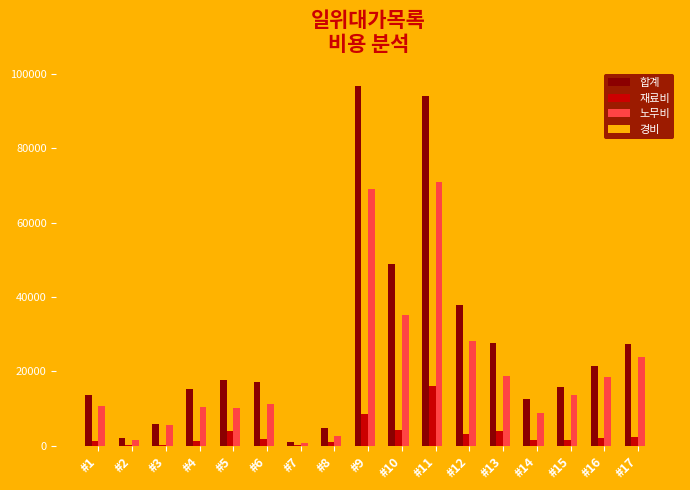

What is the maximum value for 경비?

19155